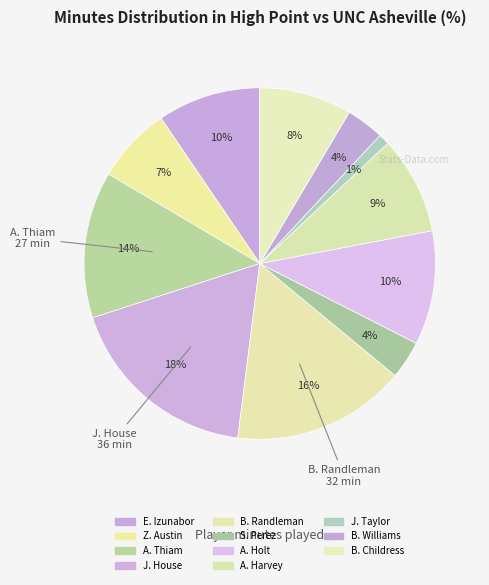

Which slice is the largest?

J. House